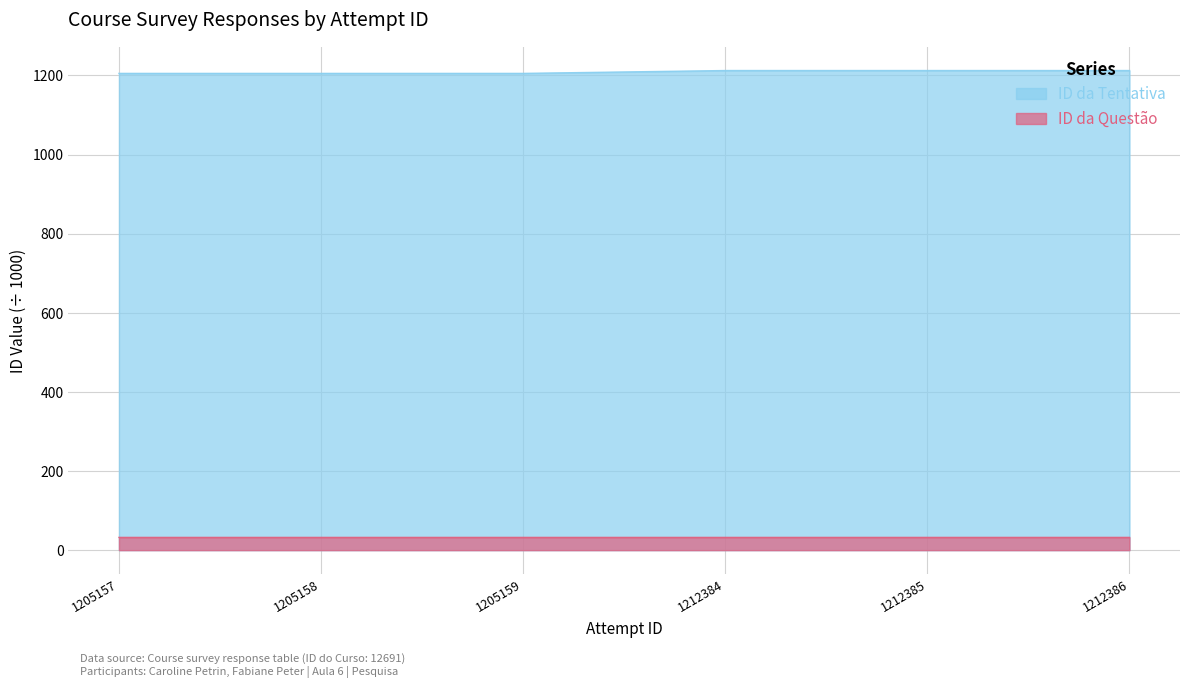

At which category does ID da Questão reach its first local peak?

1205159